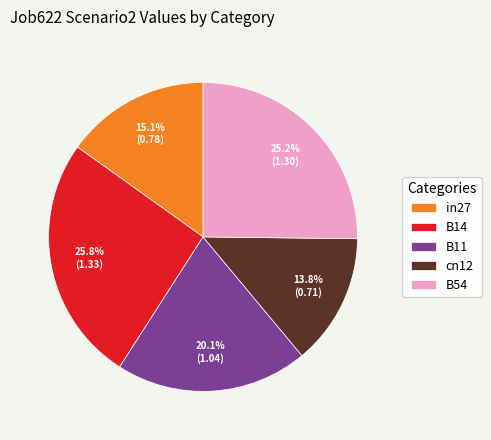

Is it true that in27 is 9% of the pie?

False